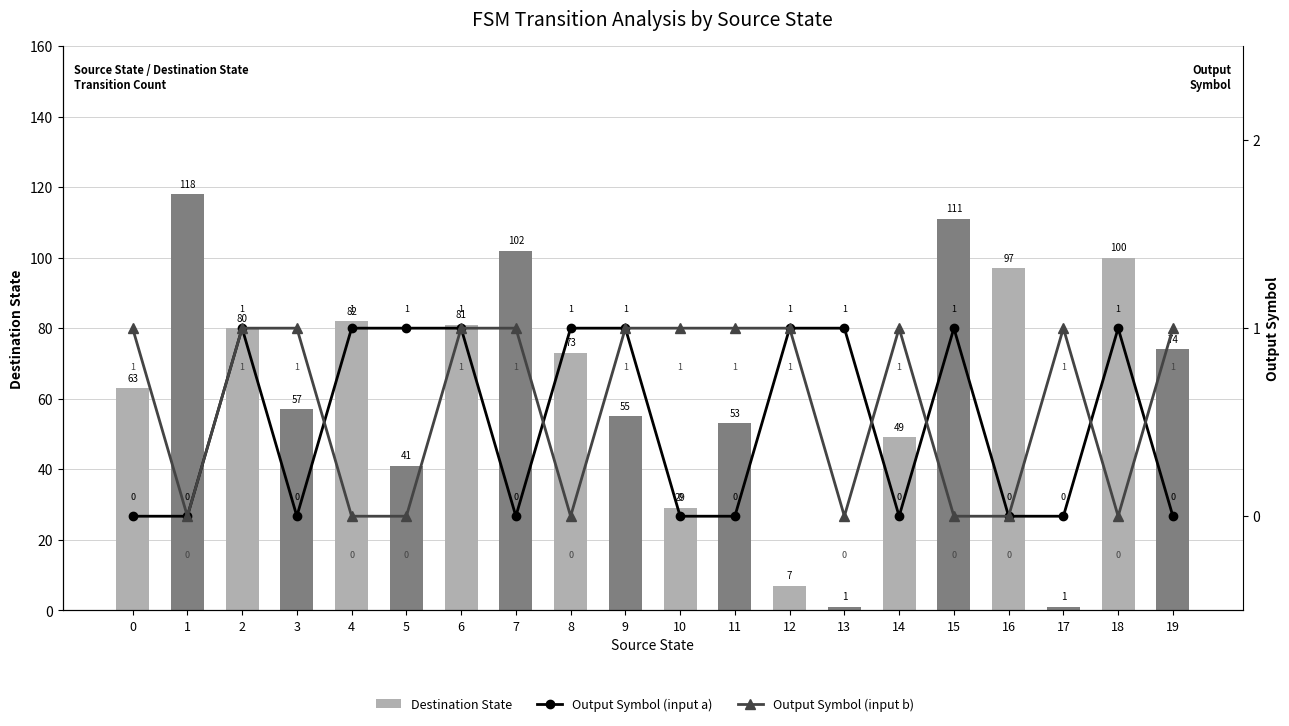

Which series changed the most between 8 and 19?

Destination State